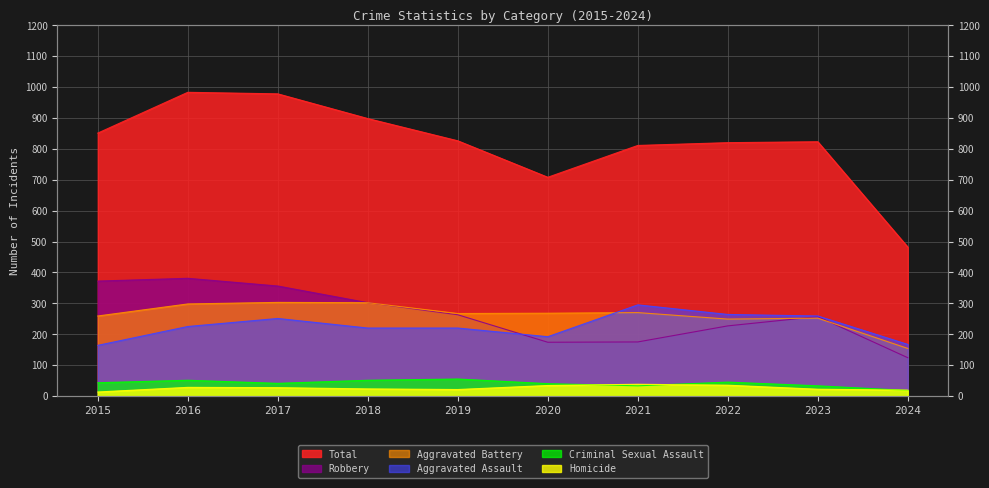

Does the chart have visible grid lines?

Yes